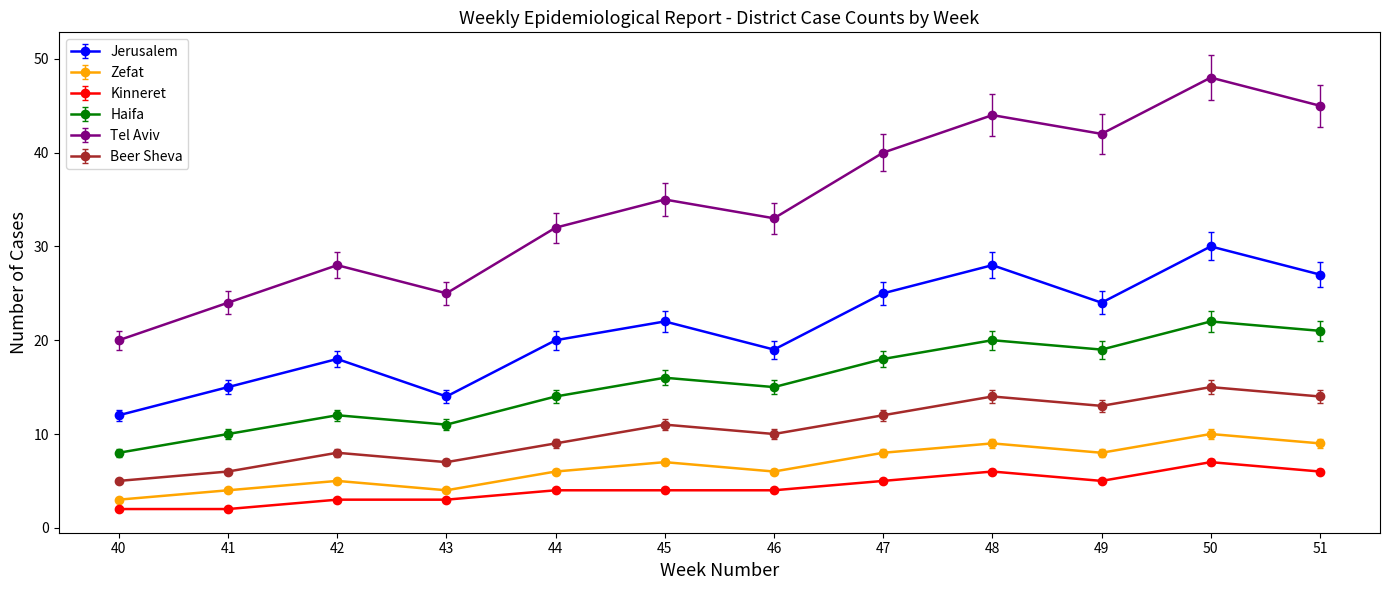

What is the average value of the Jerusalem series?

21